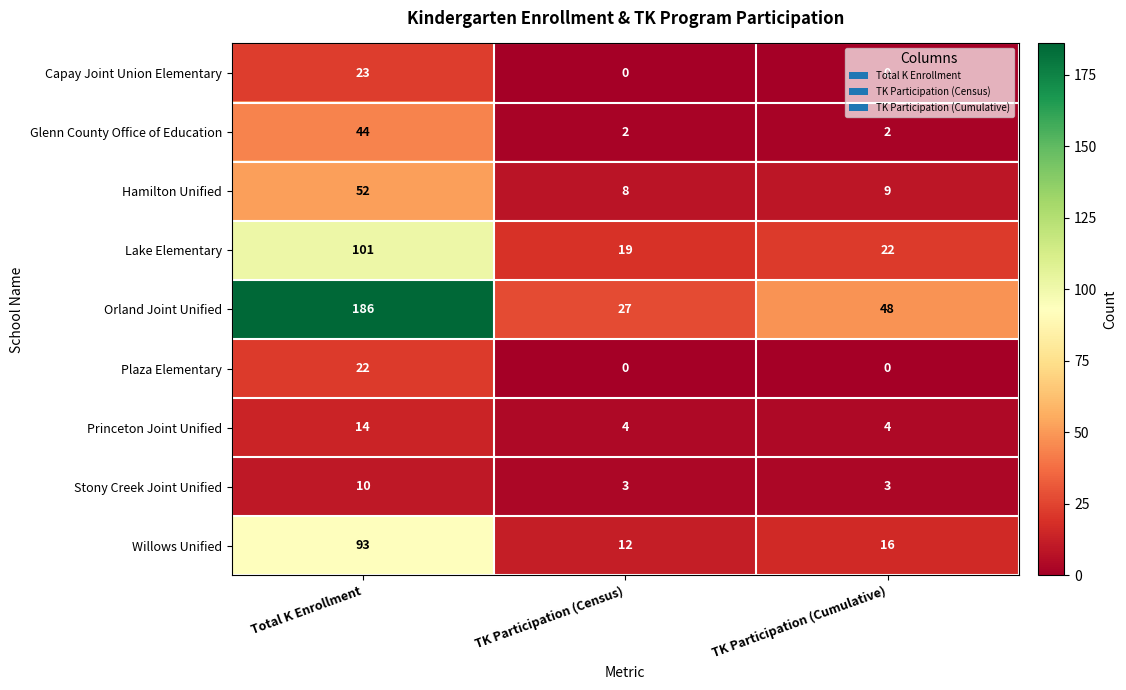

Which label corresponds to the largest value in the chart?

Total K Enrollment